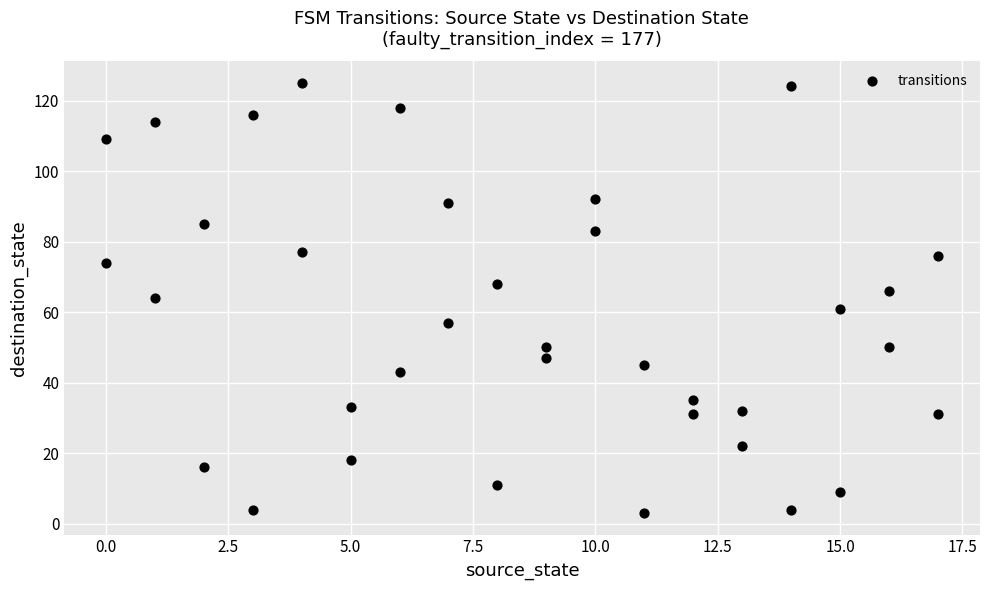

What is the range of X values (max minus min)?

17